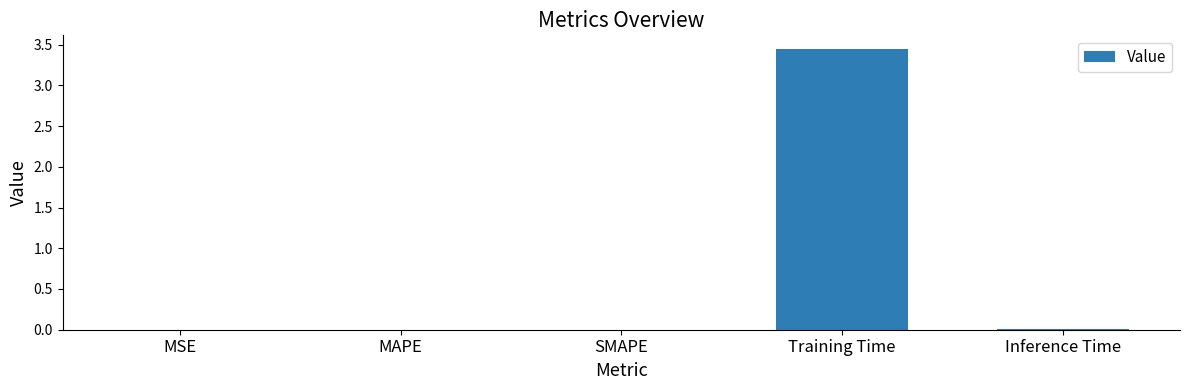

Are the bars horizontal?

No